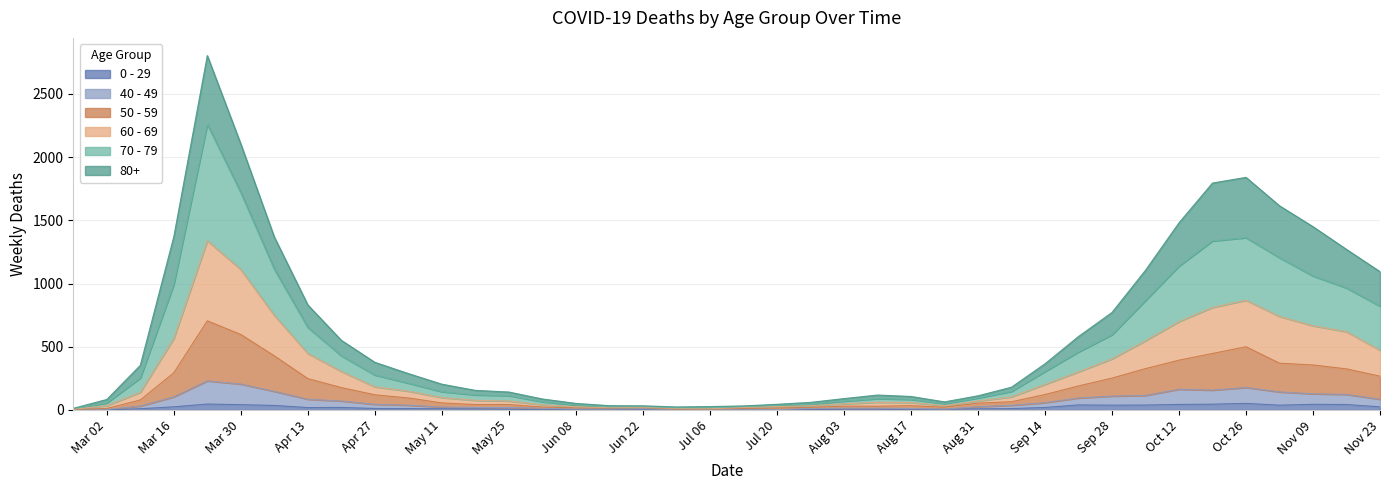

What are all the series names shown in the legend?

0 - 29, 40 - 49, 50 - 59, 60 - 69, 70 - 79, 80+